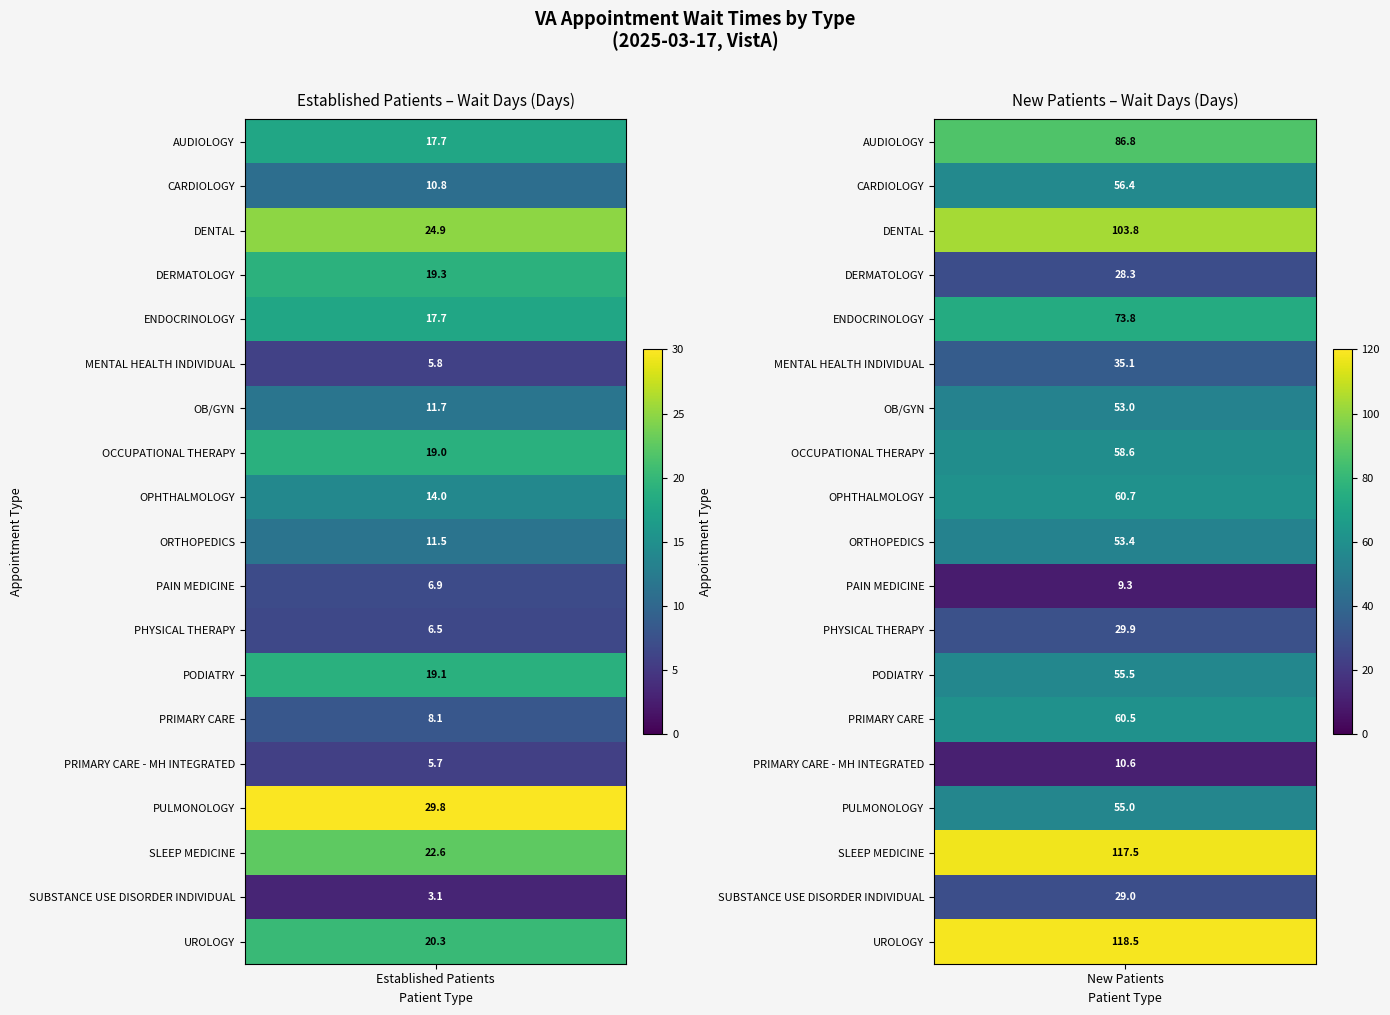

What is the sum of all CARDIOLOGY values?

67.2